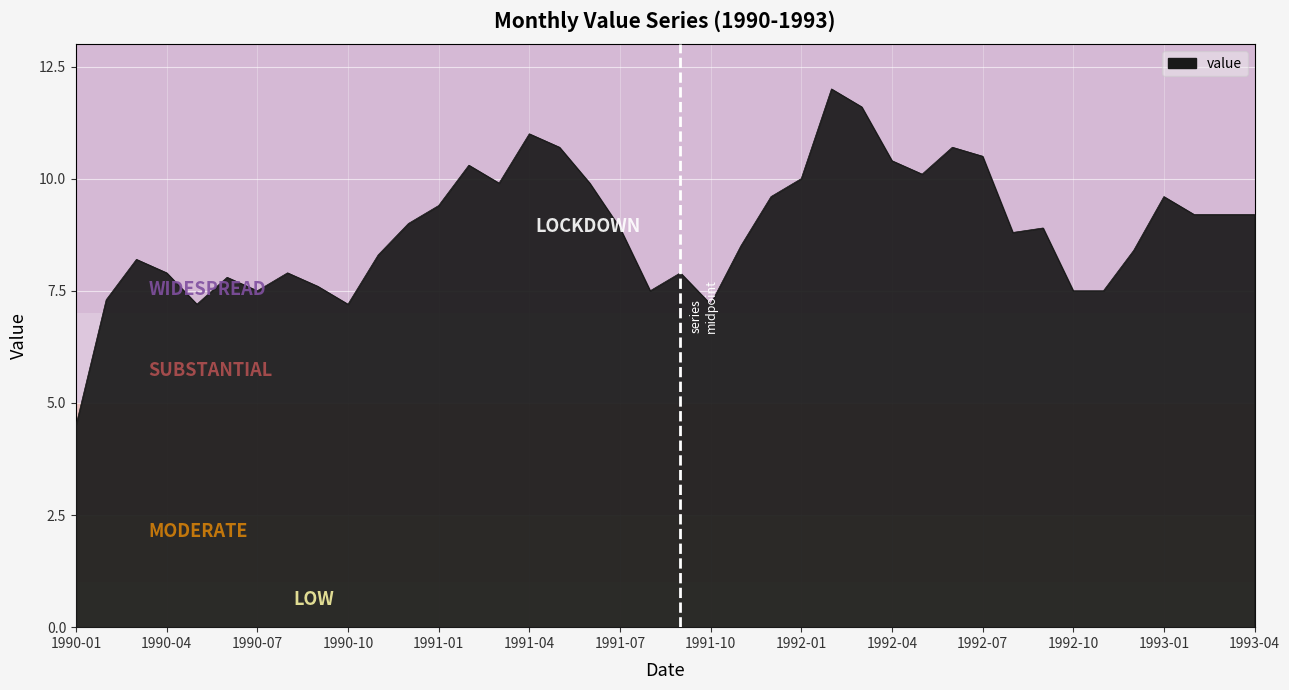

What is the difference between the maximum and minimum values?

7.5